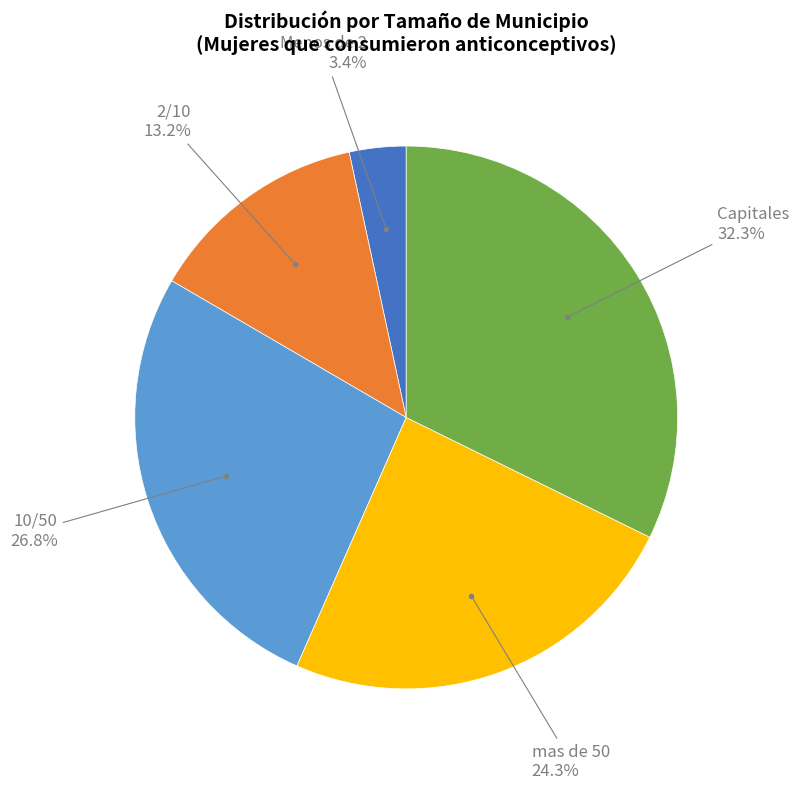

Does any single category account for the majority?

No